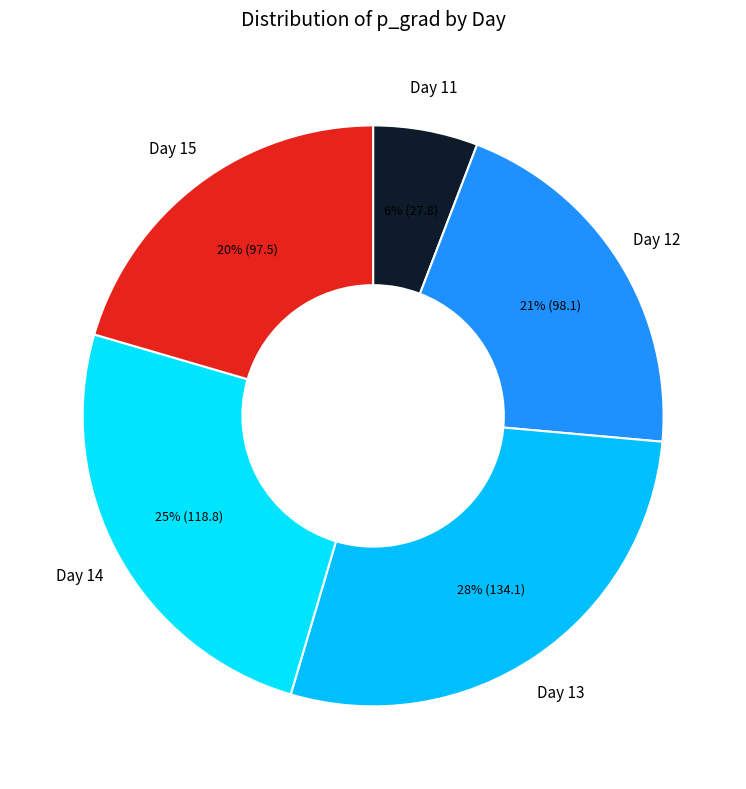

Which category has the smallest portion of the pie?

Day 11